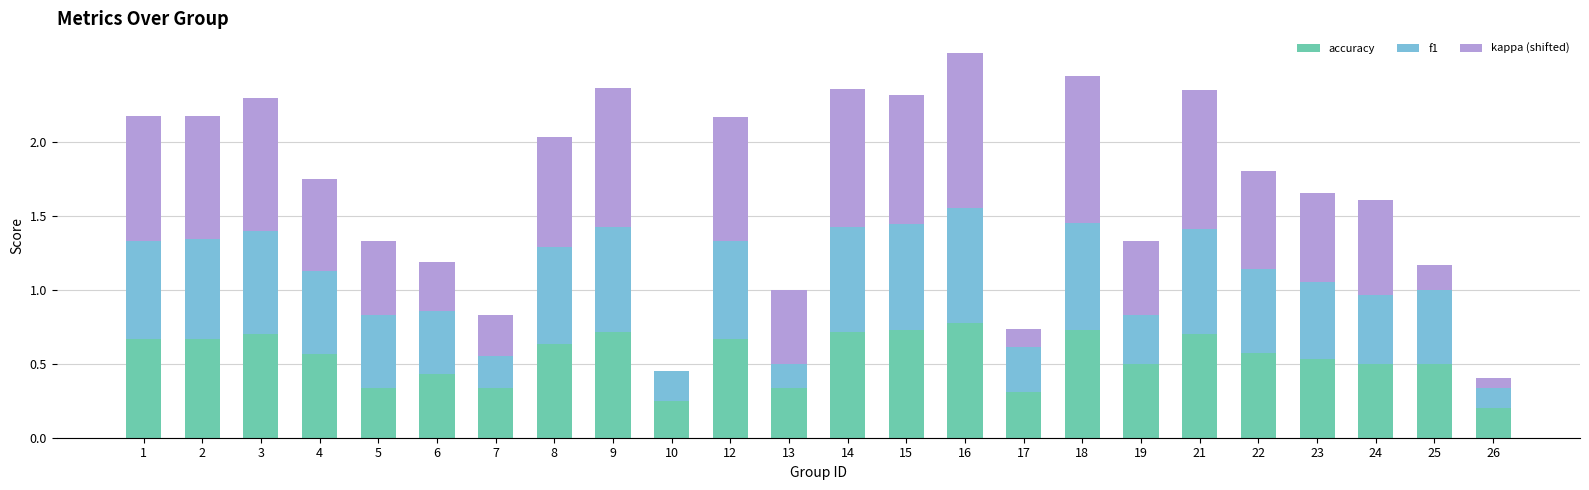

What is the sum of all accuracy values?

13.0